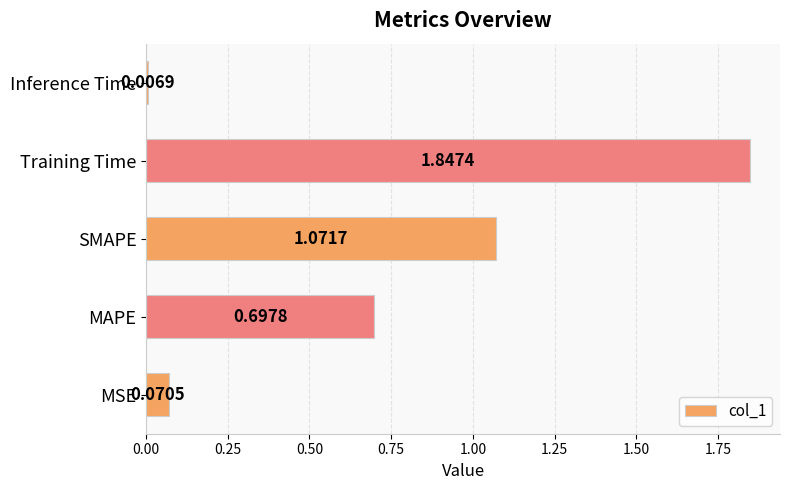

At which category does the chart reach its peak across all series?

Training Time